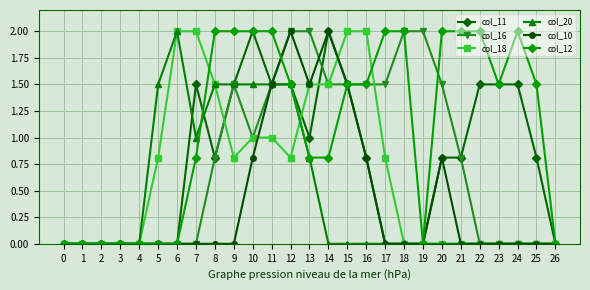

What is the difference between the highest and lowest values at 24?

2.0